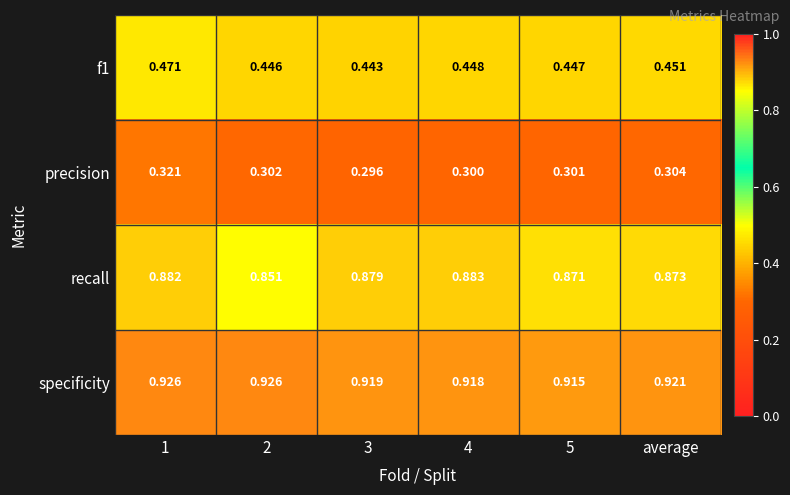

Between 3 and 5, which series saw the biggest shift?

recall